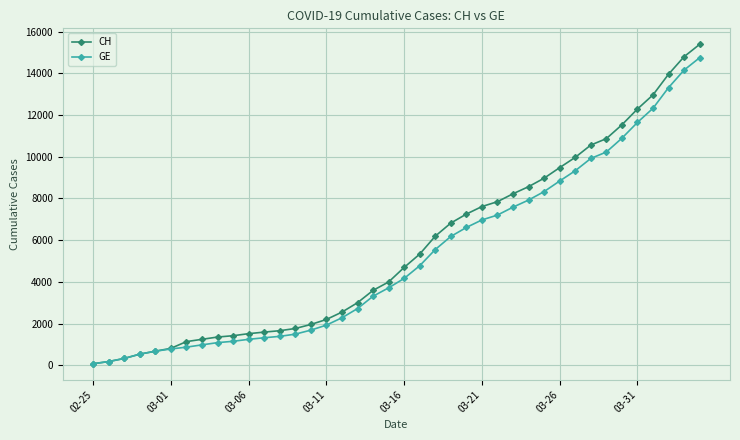

Which series has the largest total across all categories?

CH